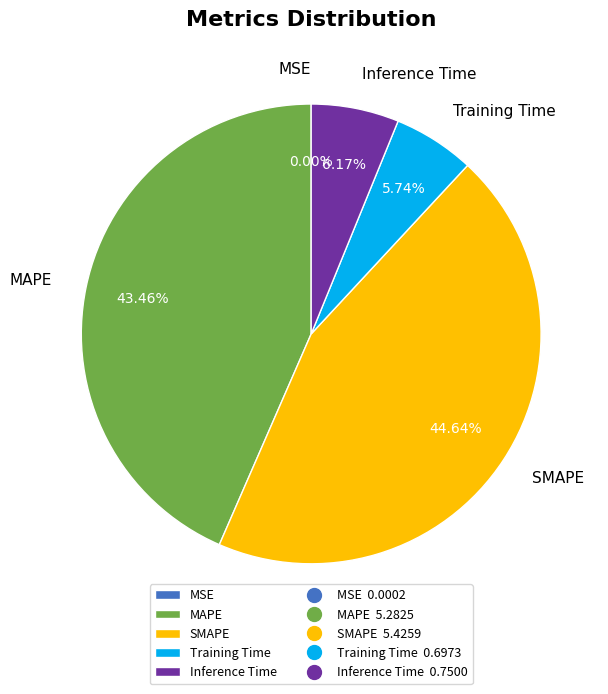

Is it true that Training Time is 1% of the pie?

False